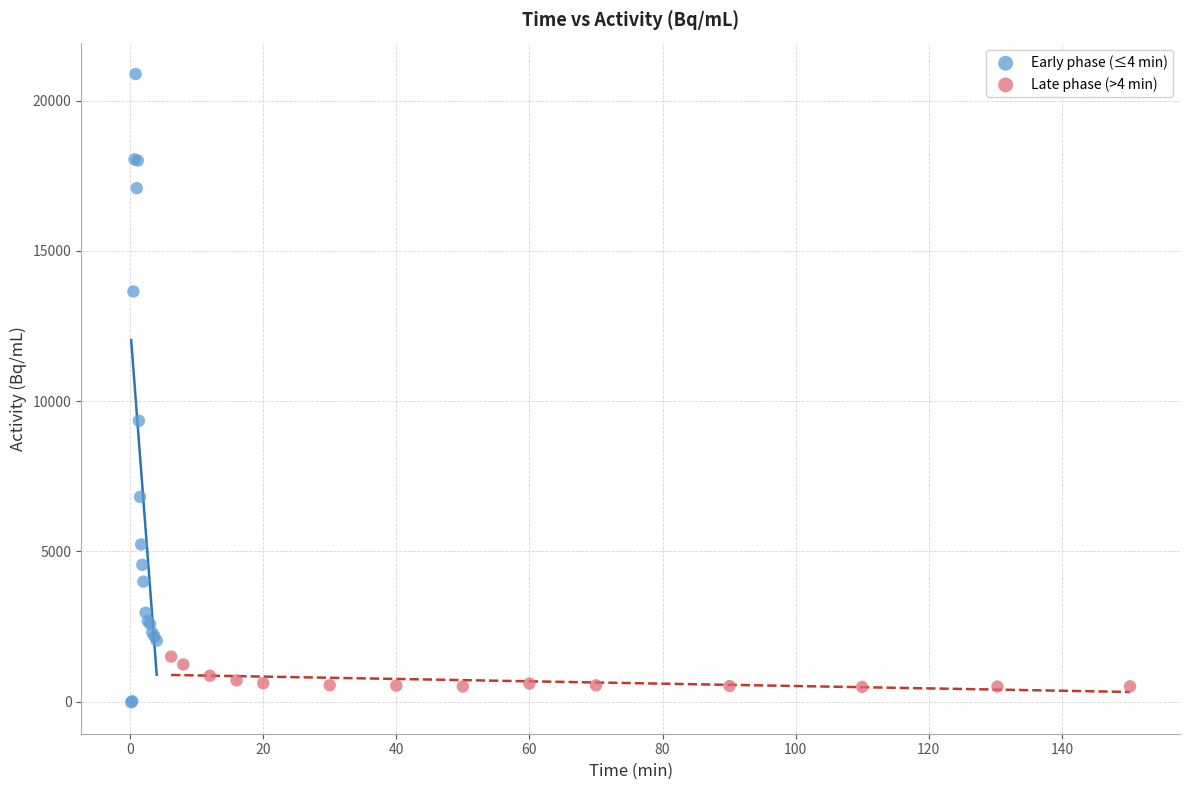

Which series contains the highest Y value?

Early phase (≤4 min)